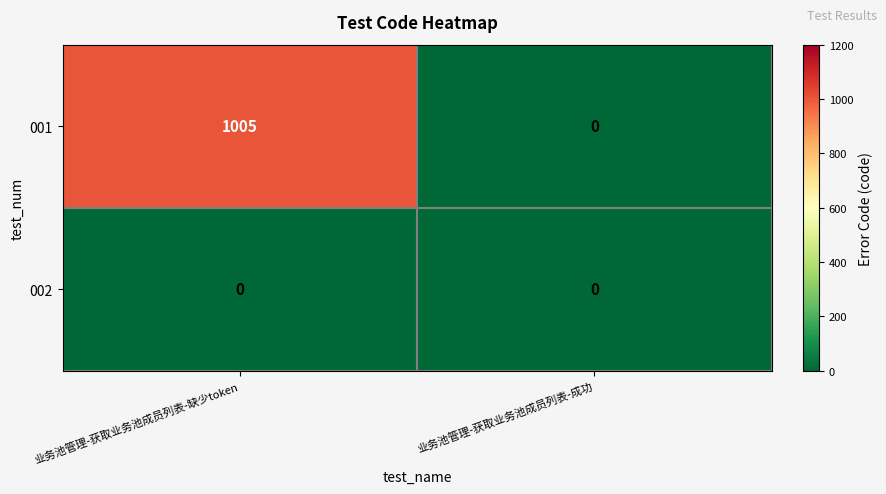

True or false: 002 has a value of 0 at 业务池管理-获取业务池成员列表-成功.

True